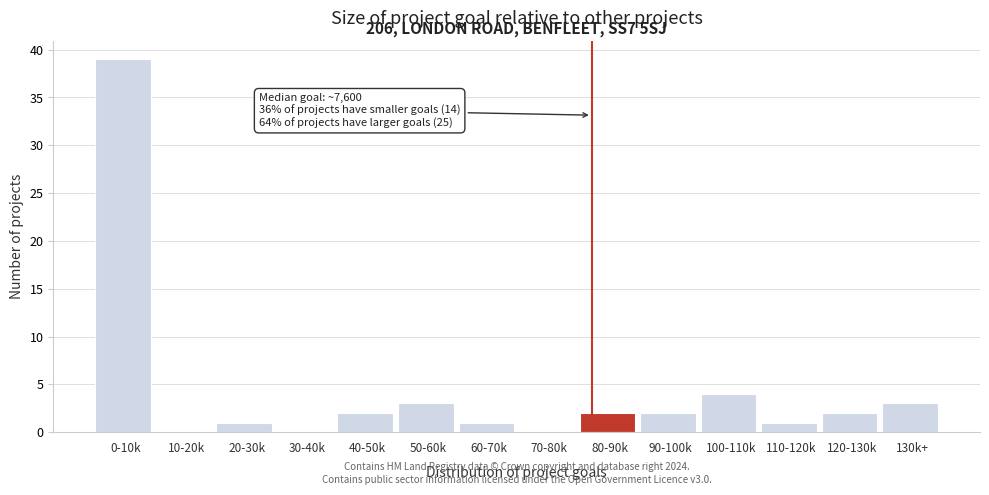

Reading left to right, list all the values displayed in this chart.

0-10k=39	10-20k=0	20-30k=1	30-40k=0	40-50k=2	50-60k=3	60-70k=1	70-80k=0	80-90k=2	90-100k=2	100-110k=4	110-120k=1	120-130k=2	130k+=3